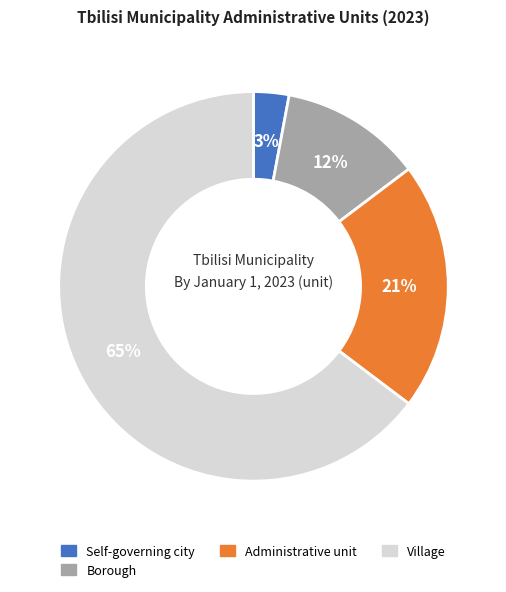

To the nearest percent, what is the average slice percentage?

25%